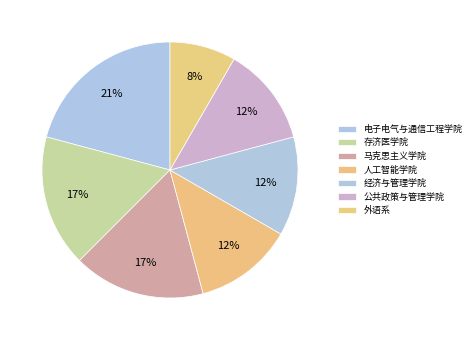

How many slices are in this pie chart?

7